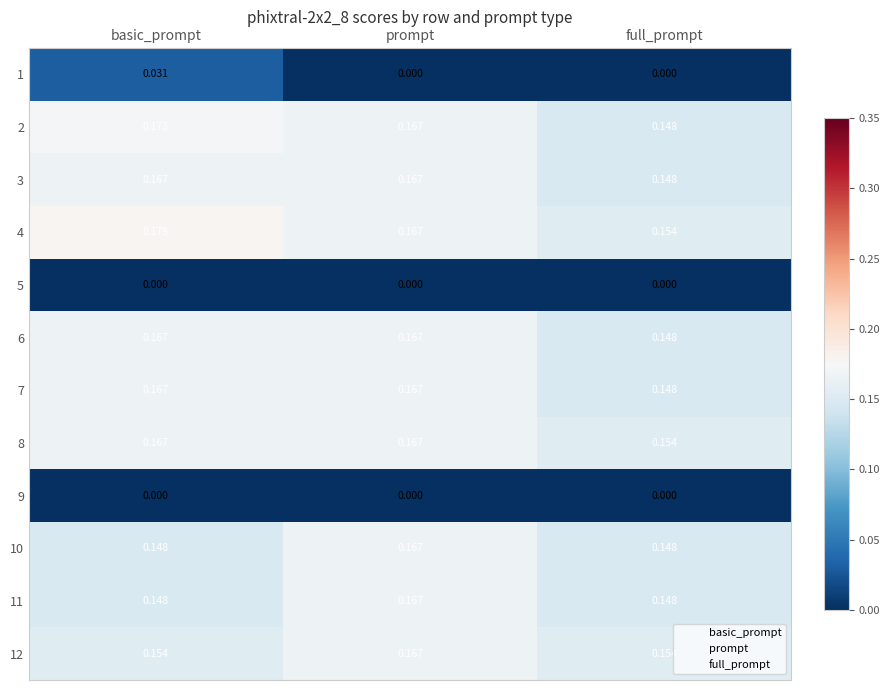

At which category is the sum across all series the highest?

prompt